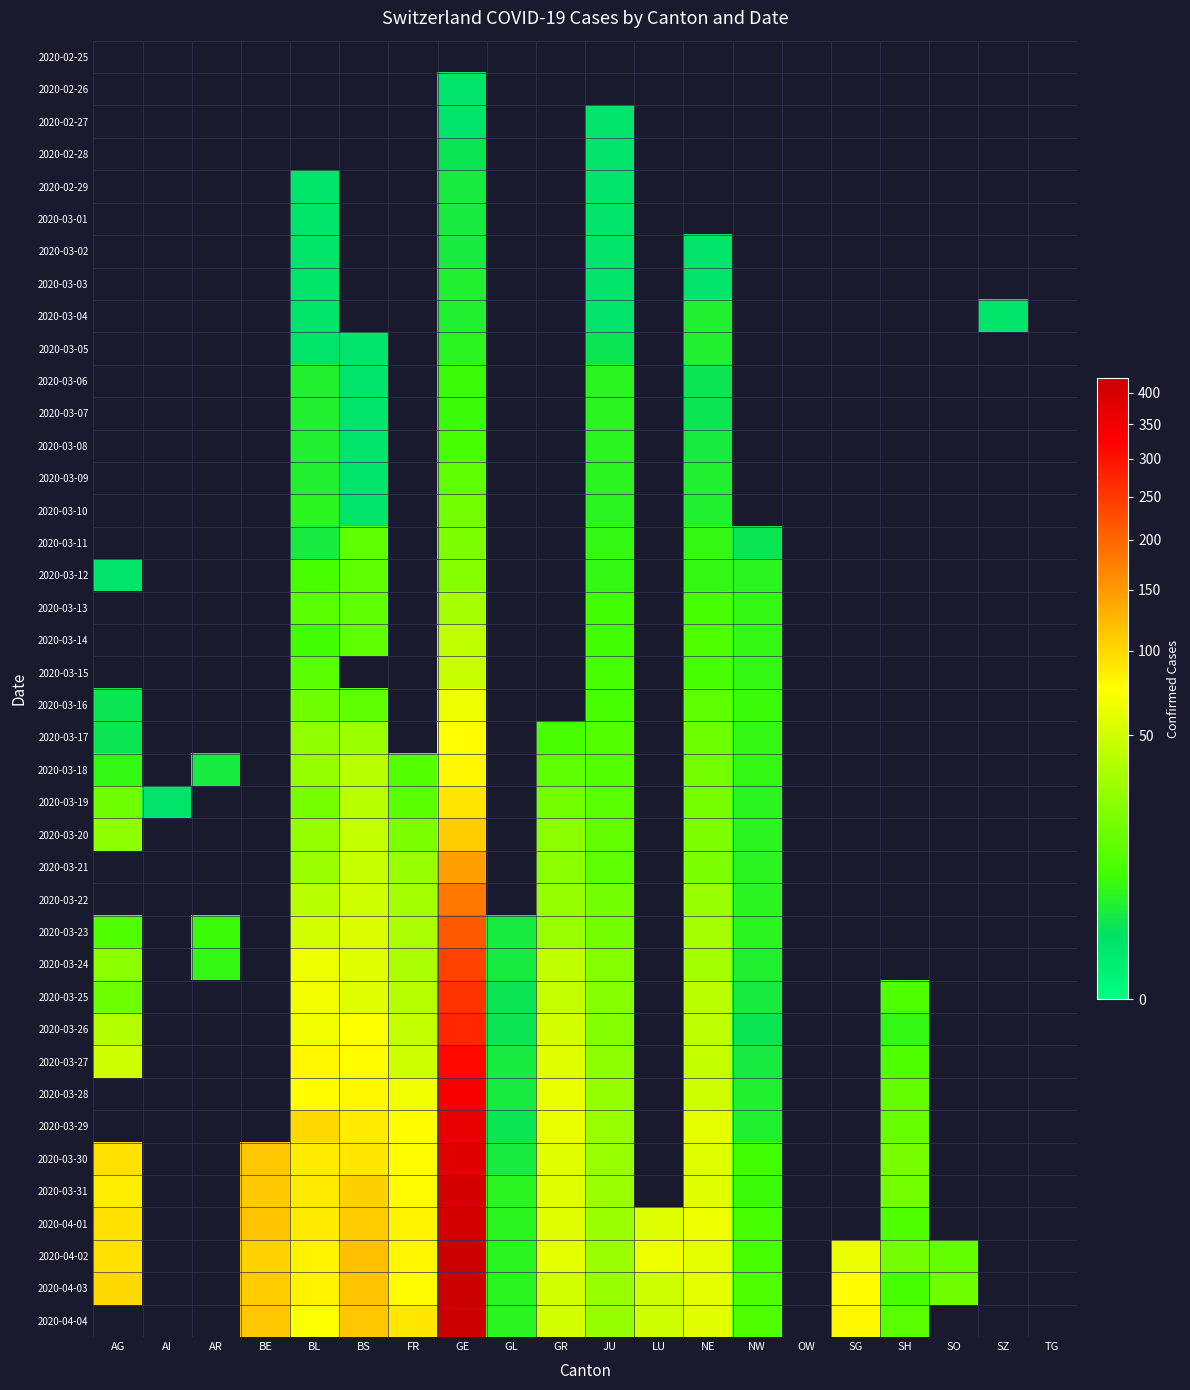

List the series in order of their overall mean, highest first.

2020-02-25, 2020-02-26, 2020-02-27, 2020-02-28, 2020-02-29, 2020-03-01, 2020-03-02, 2020-03-03, 2020-03-04, 2020-03-05, 2020-03-06, 2020-03-07, 2020-03-08, 2020-03-09, 2020-03-10, 2020-03-11, 2020-03-12, 2020-03-13, 2020-03-14, 2020-03-15, 2020-03-16, 2020-03-17, 2020-03-18, 2020-03-19, 2020-03-20, 2020-03-21, 2020-03-22, 2020-03-23, 2020-03-24, 2020-03-25, 2020-03-26, 2020-03-27, 2020-03-28, 2020-03-29, 2020-03-30, 2020-03-31, 2020-04-01, 2020-04-02, 2020-04-03, 2020-04-04